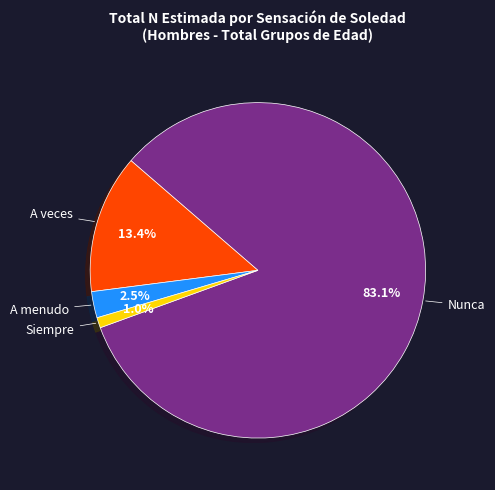

Which category has the biggest portion of the pie?

Nunca